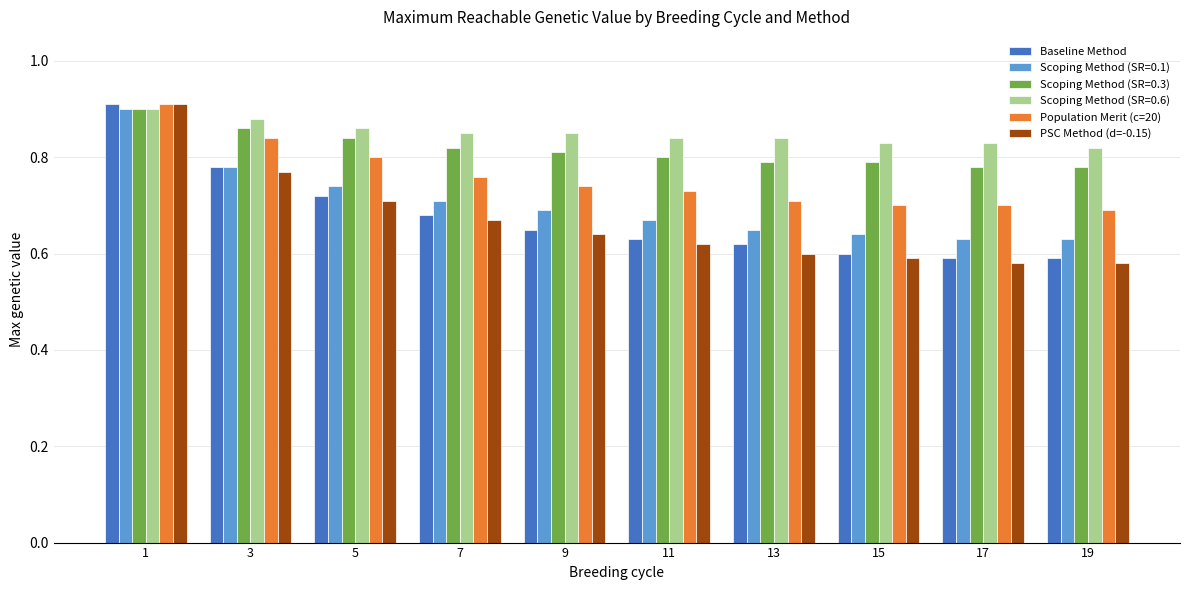

What is the sum of all Scoping Method (SR=0.6) values?

8.5